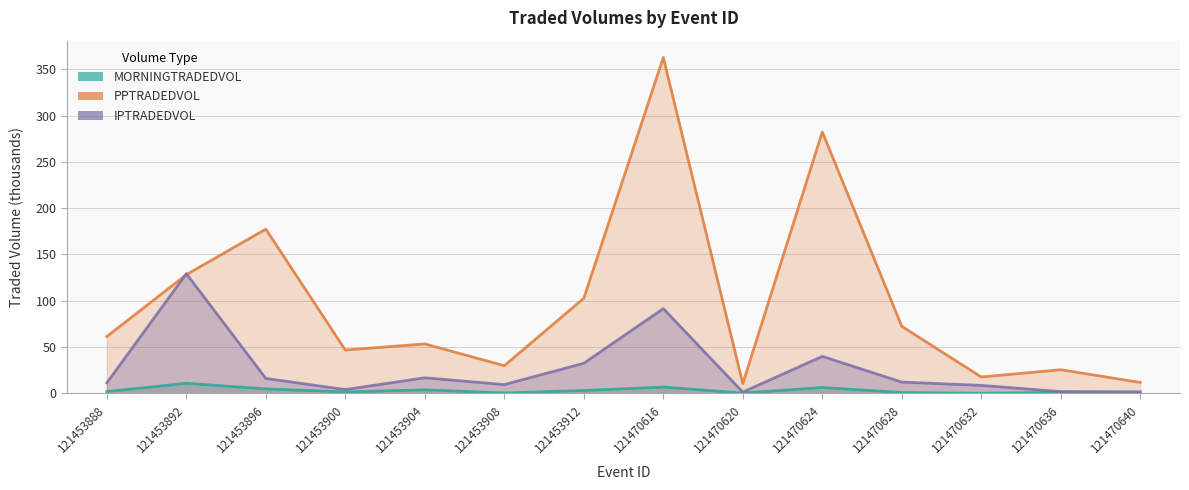

How many times do PPTRADEDVOL and IPTRADEDVOL cross each other?

2